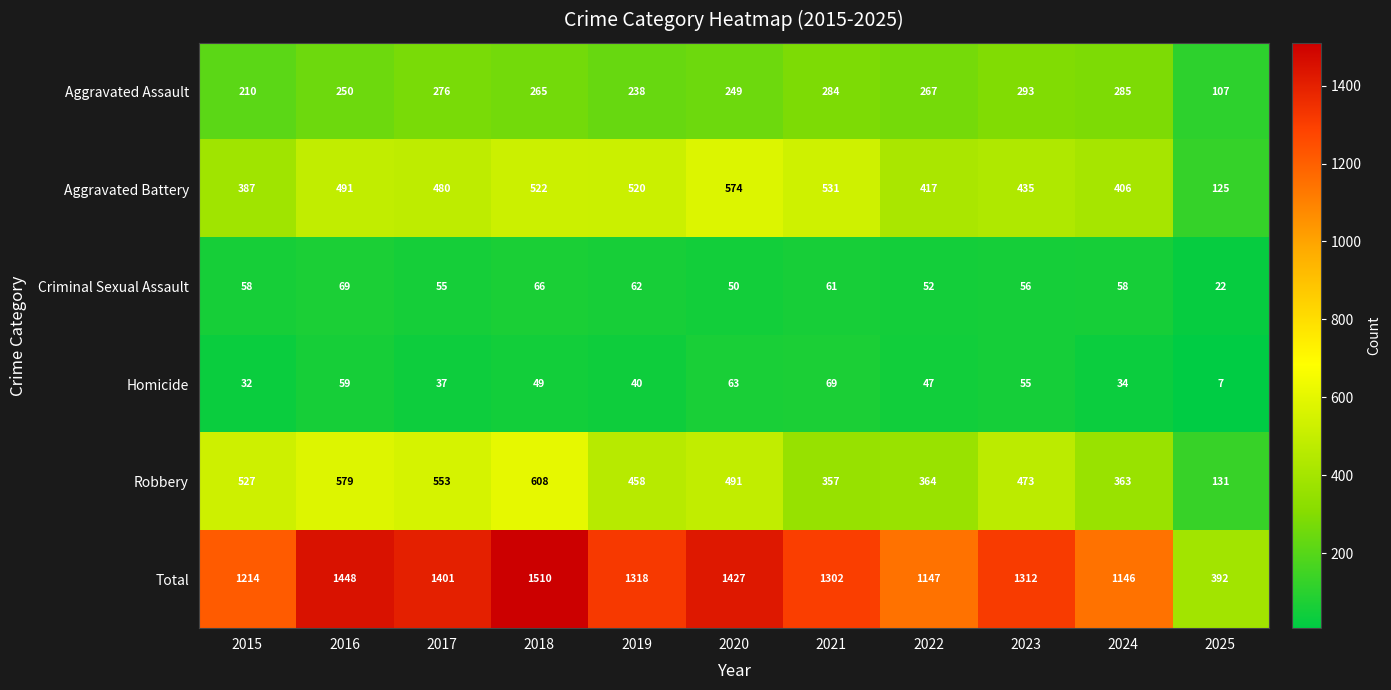

How many distinct data groups are displayed?

6